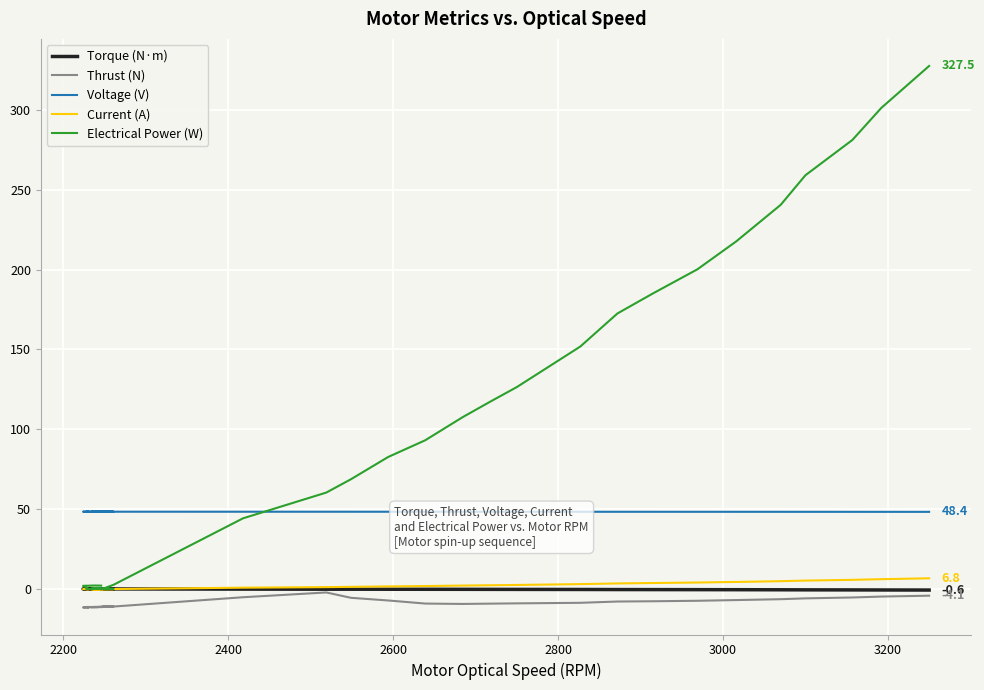

Is this an area chart (filled region under the line)?

No